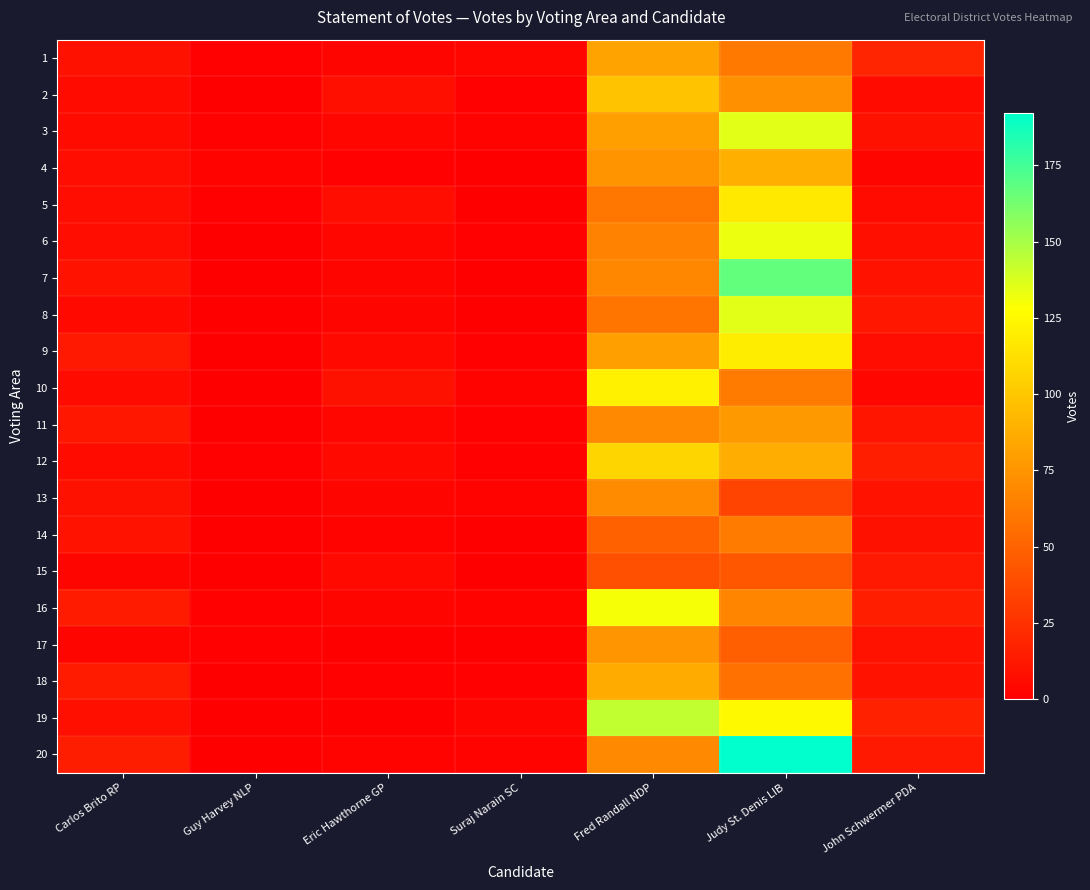

Rank the series at John Schwermer PDA from lowest to highest value.

4, 10, 2, 5, 9, 6, 3, 14, 7, 13, 17, 18, 11, 8, 15, 20, 12, 16, 19, 1